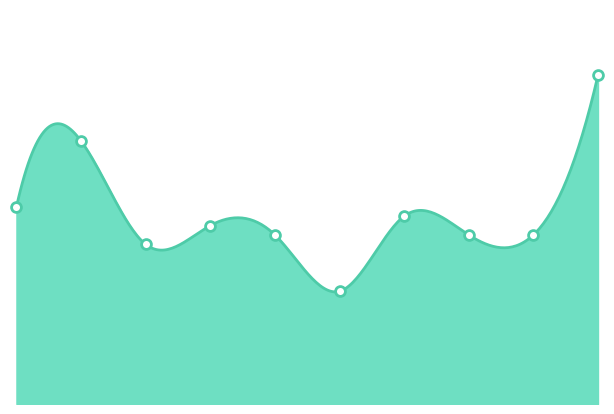

Between 2020 and 2017, which is larger?

2017